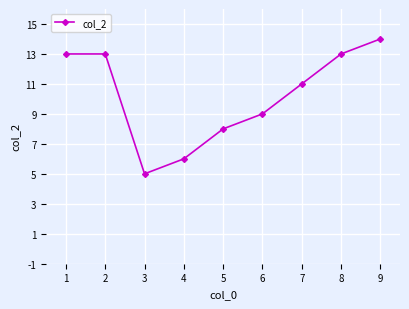

What is the minimum value shown in the chart?

5